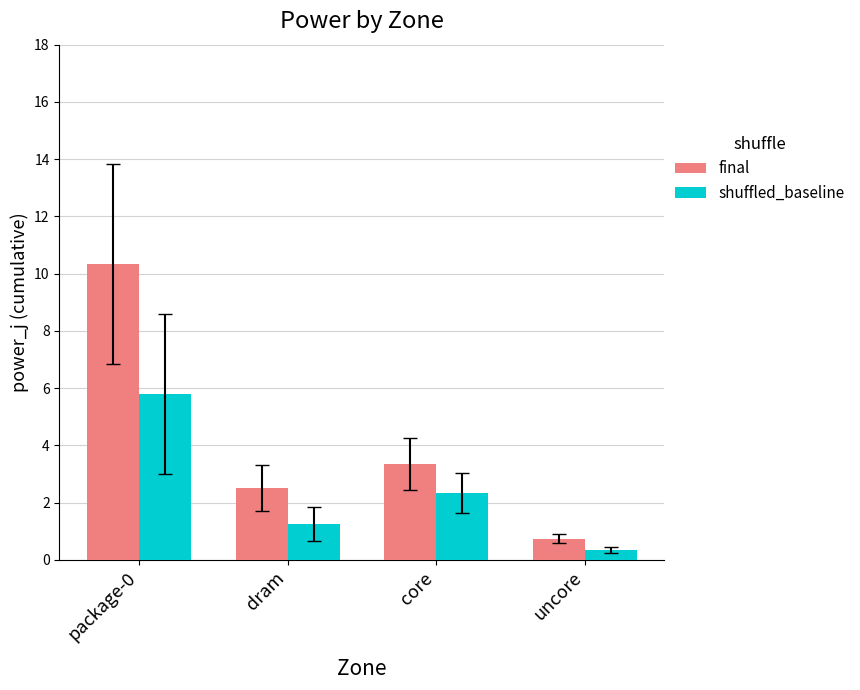

What position from the left is package-0?

1